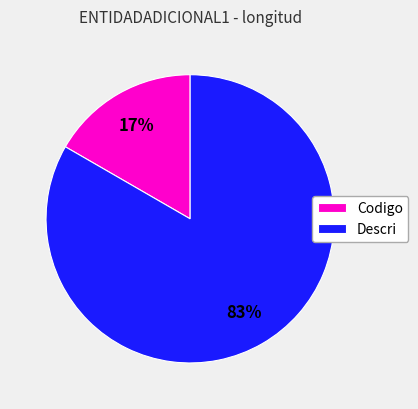

To the nearest percent, what portion does Descri represent?

83%